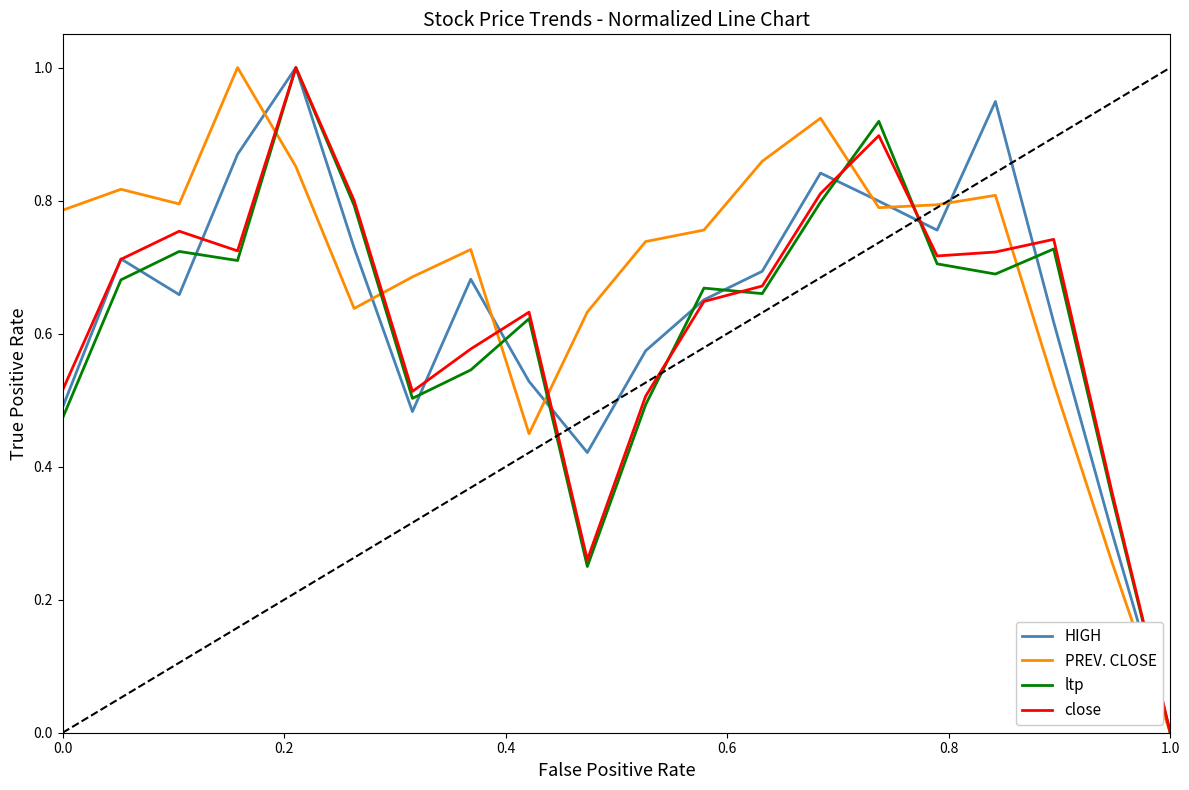

What are all the series names shown in the legend?

HIGH, PREV. CLOSE, ltp, close